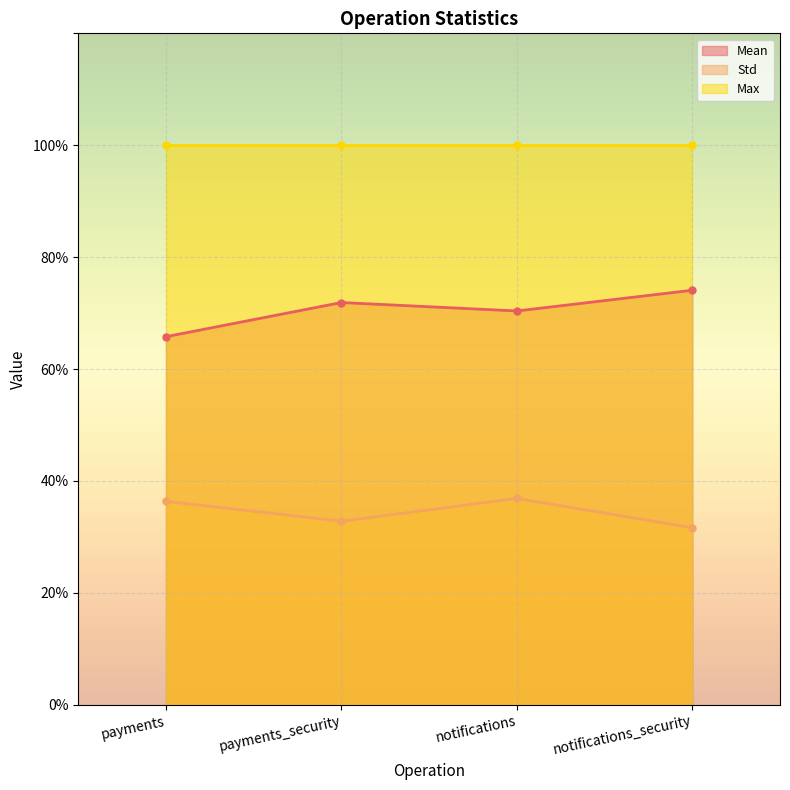

What is the smallest value displayed?

31.7